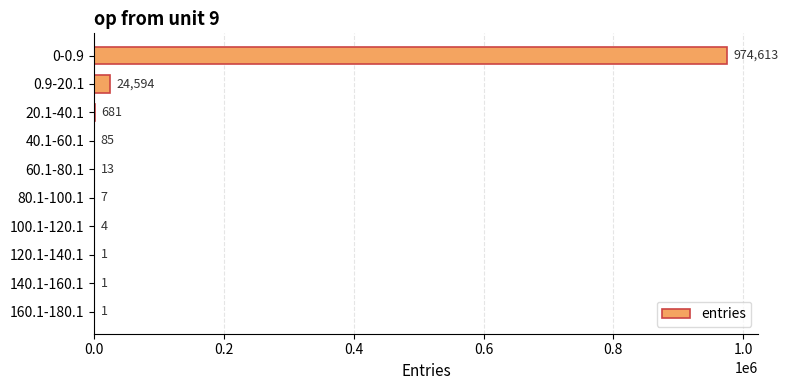

What is the greatest value displayed?

974613